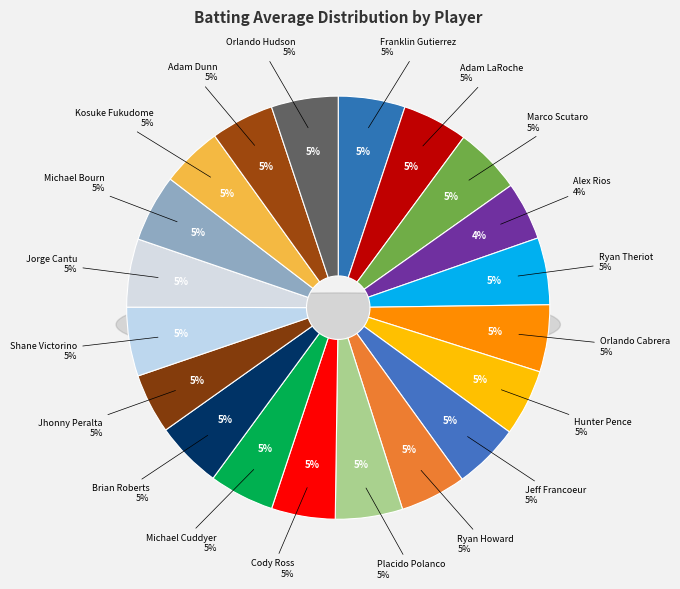

To the nearest percent, what is the combined percentage of Brian Roberts and Adam Dunn?

10%